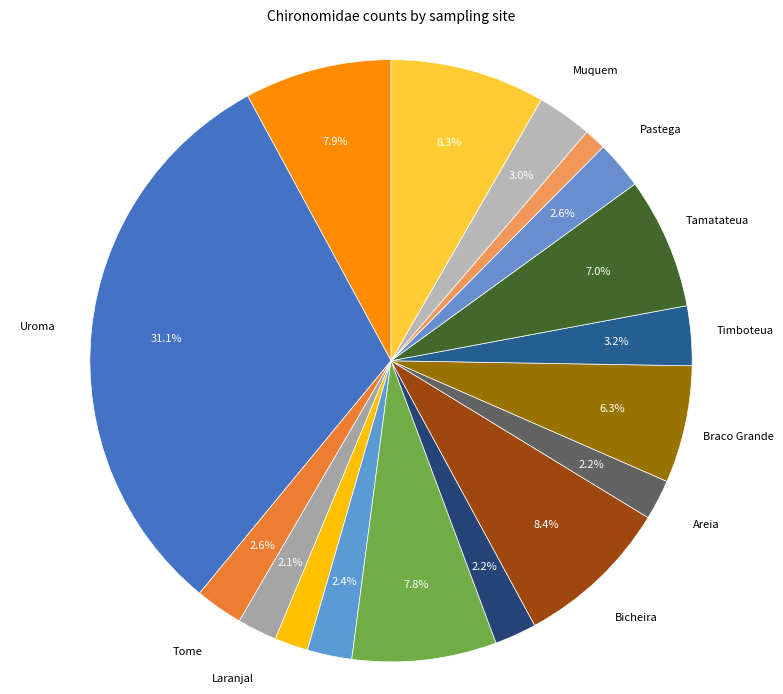

Is there a majority slice in this chart?

No